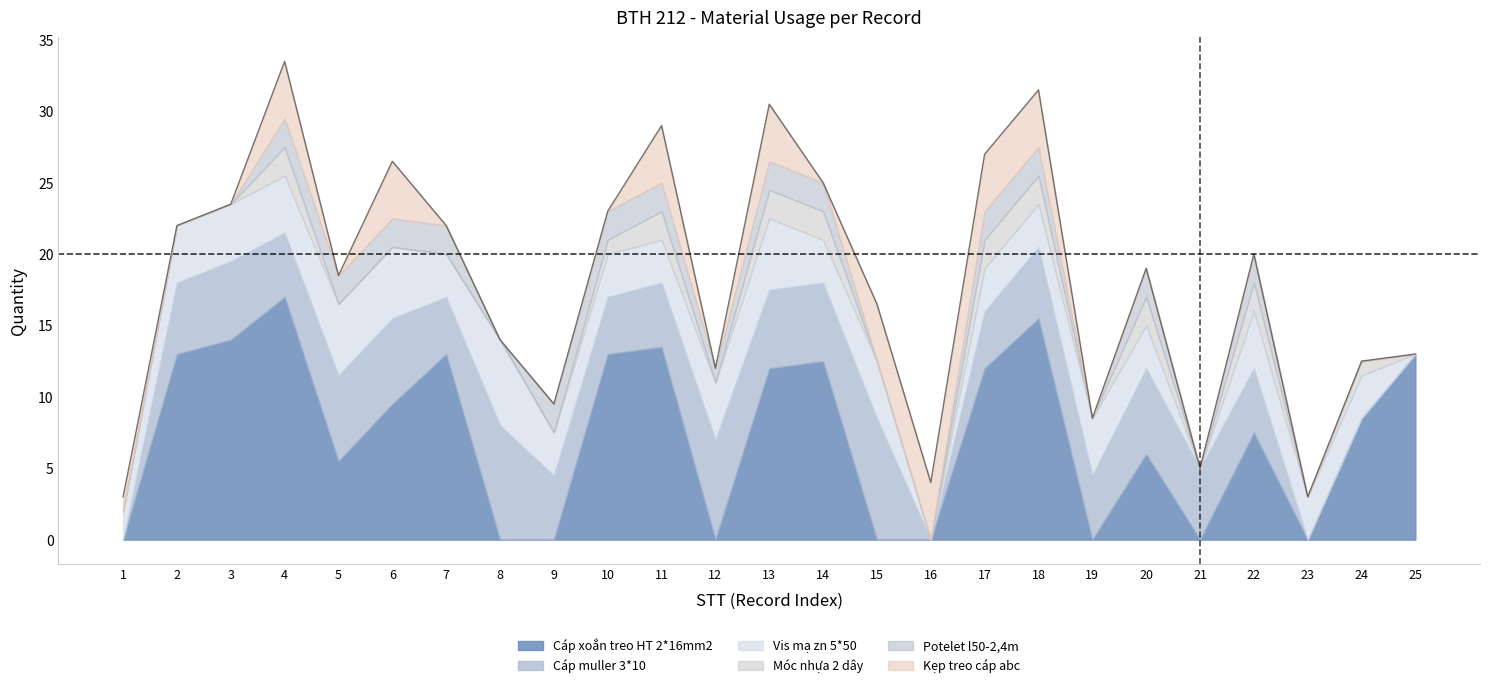

Reading left to right, transcribe all the data shown in this chart.

Cáp xoắn treo HT 2*16mm2: 1=0.0	2=13.0	3=14.0	4=17.0	5=5.5	6=9.5	7=13.0	8=0.0	9=0.0	10=13.0	11=13.5	12=0.0	13=12.0	14=12.5	15=0.0	16=0.0	17=12.0	18=15.5	19=0.0	20=6.0	21=0.0	22=7.5	23=0.0	24=8.5	25=13.0
Cáp muller 3*10: 1=0.0	2=5.0	3=5.5	4=4.5	5=6.0	6=6.0	7=4.0	8=8.0	9=4.5	10=4.0	11=4.5	12=7.0	13=5.5	14=5.5	15=8.5	16=0.0	17=4.0	18=5.0	19=4.5	20=6.0	21=5.0	22=4.5	23=0.0	24=0.0	25=0.0
Vis mạ zn 5*50: 1=2.0	2=4.0	3=4.0	4=4.0	5=5.0	6=5.0	7=3.0	8=6.0	9=3.0	10=3.0	11=3.0	12=4.0	13=5.0	14=3.0	15=4.0	16=0.0	17=3.0	18=3.0	19=4.0	20=3.0	21=0.0	22=4.0	23=3.0	24=3.0	25=0.0
Móc nhựa 2 dây: 1=0.0	2=0.0	3=0.0	4=2.0	5=0.0	6=0.0	7=0.0	8=0.0	9=0.0	10=1.0	11=2.0	12=0.0	13=2.0	14=2.0	15=0.0	16=0.0	17=2.0	18=2.0	19=0.0	20=2.0	21=0.0	22=2.0	23=0.0	24=1.0	25=0.0
Potelet l50-2,4m: 1=0.0	2=0.0	3=0.0	4=2.0	5=2.0	6=2.0	7=2.0	8=0.0	9=2.0	10=2.0	11=2.0	12=1.0	13=2.0	14=2.0	15=0.0	16=0.0	17=2.0	18=2.0	19=0.0	20=2.0	21=0.0	22=2.0	23=0.0	24=0.0	25=0.0
Kẹp treo cáp abc: 1=1.0	2=0.0	3=0.0	4=4.0	5=0.0	6=4.0	7=0.0	8=0.0	9=0.0	10=0.0	11=4.0	12=0.0	13=4.0	14=0.0	15=4.0	16=4.0	17=4.0	18=4.0	19=0.0	20=0.0	21=0.0	22=0.0	23=0.0	24=0.0	25=0.0